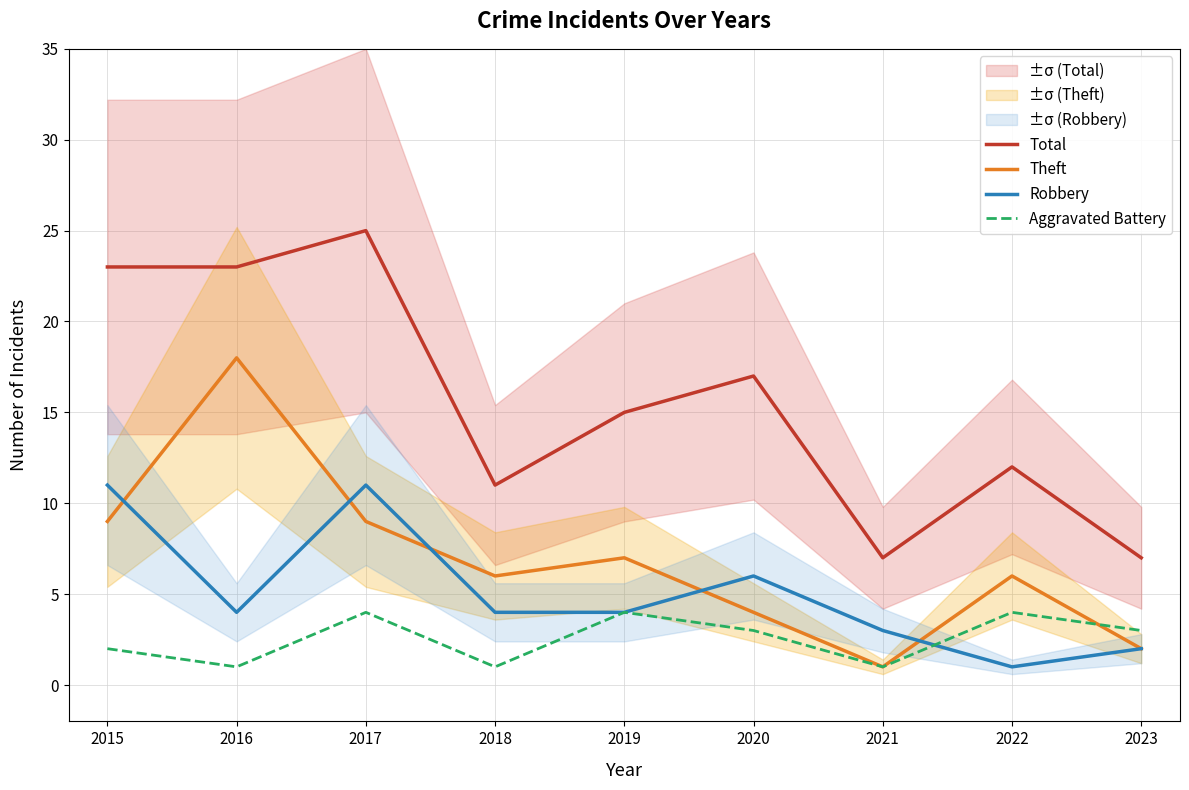

At which label does Theft reach its minimum?

2021